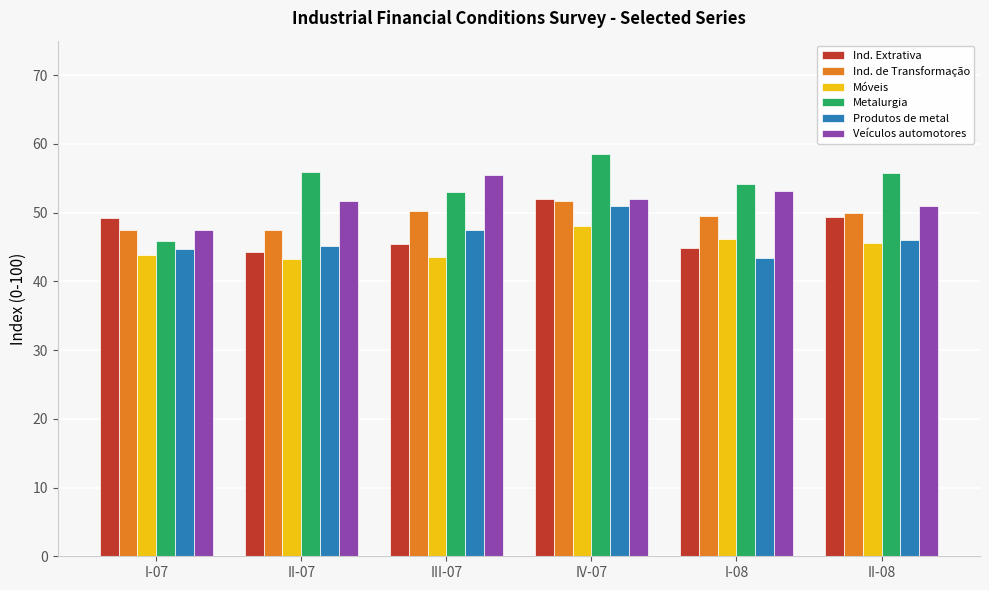

Which series changed the most between I-07 and IV-07?

Metalurgia